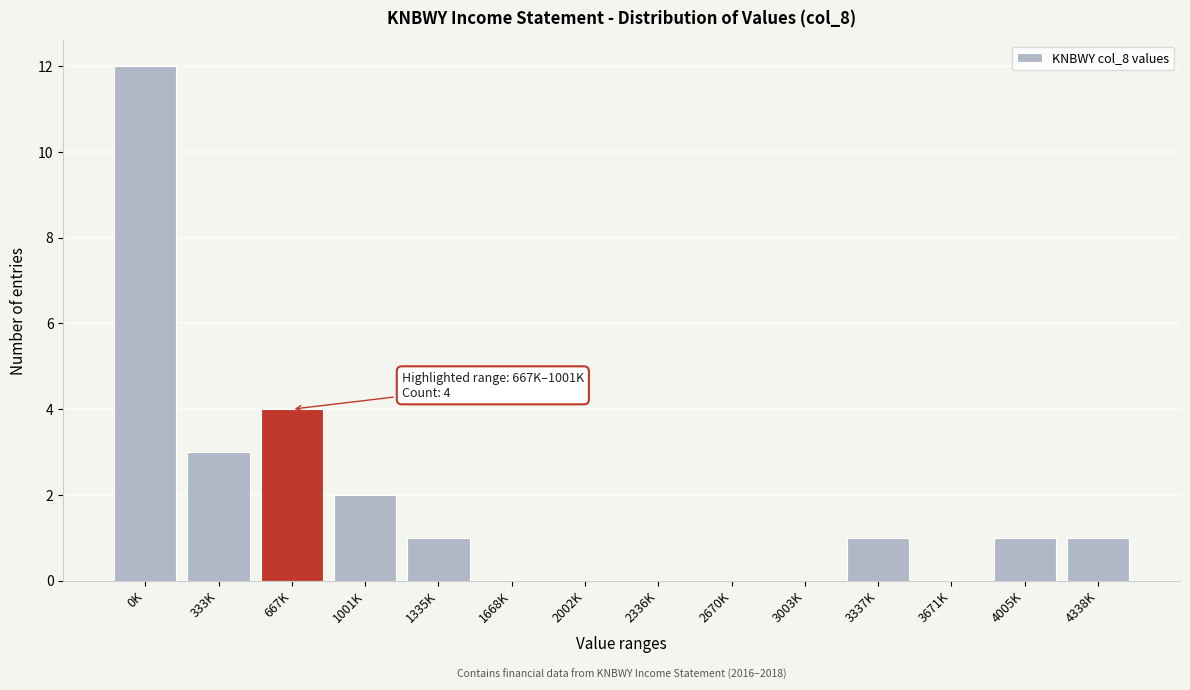

Reading left to right, what are all the values shown in this chart?

0K=12	333K=3	667K=4	1001K=2	1335K=1	1668K=0	2002K=0	2336K=0	2670K=0	3003K=0	3337K=1	3671K=0	4005K=1	4338K=1